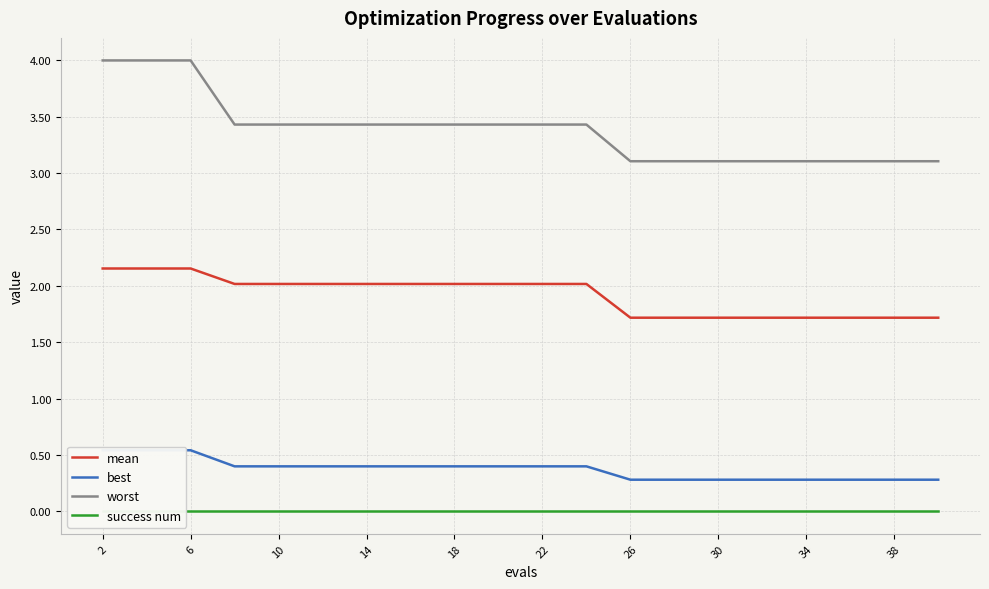

How many lines are shown in the chart?

4